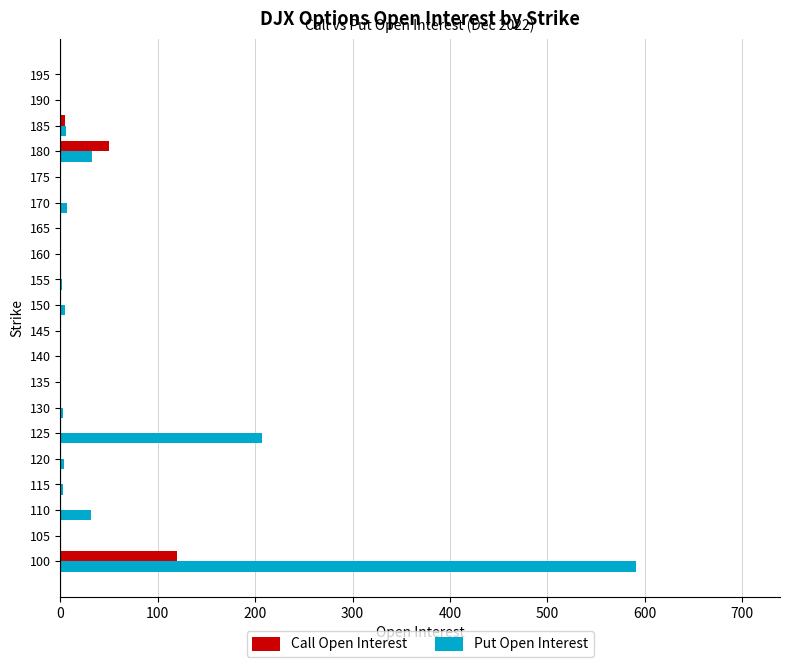

Which series has the largest total across all categories?

Put Open Interest